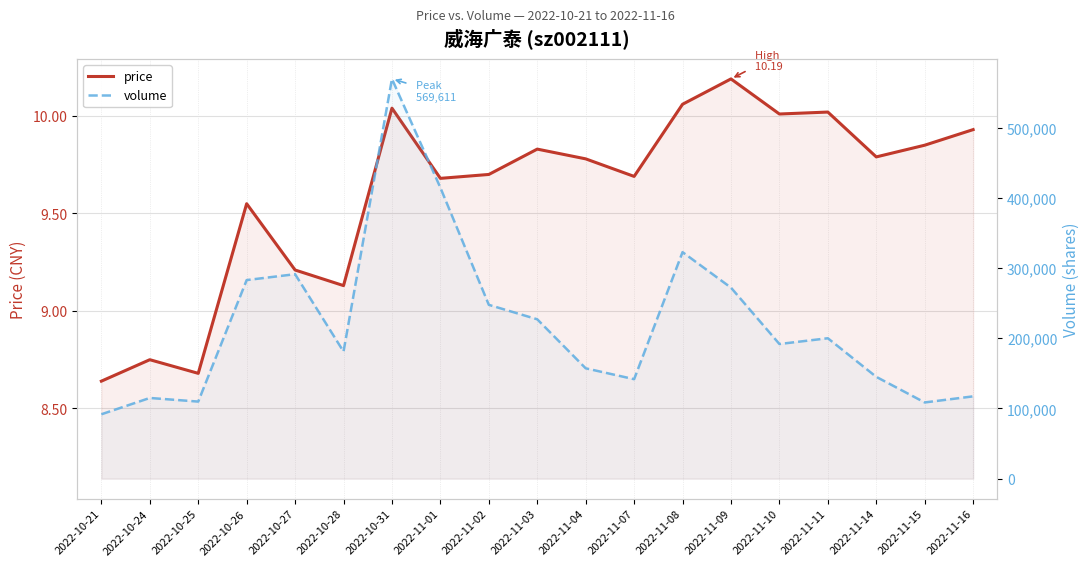

List the series in order of their overall mean, lowest first.

price, volume